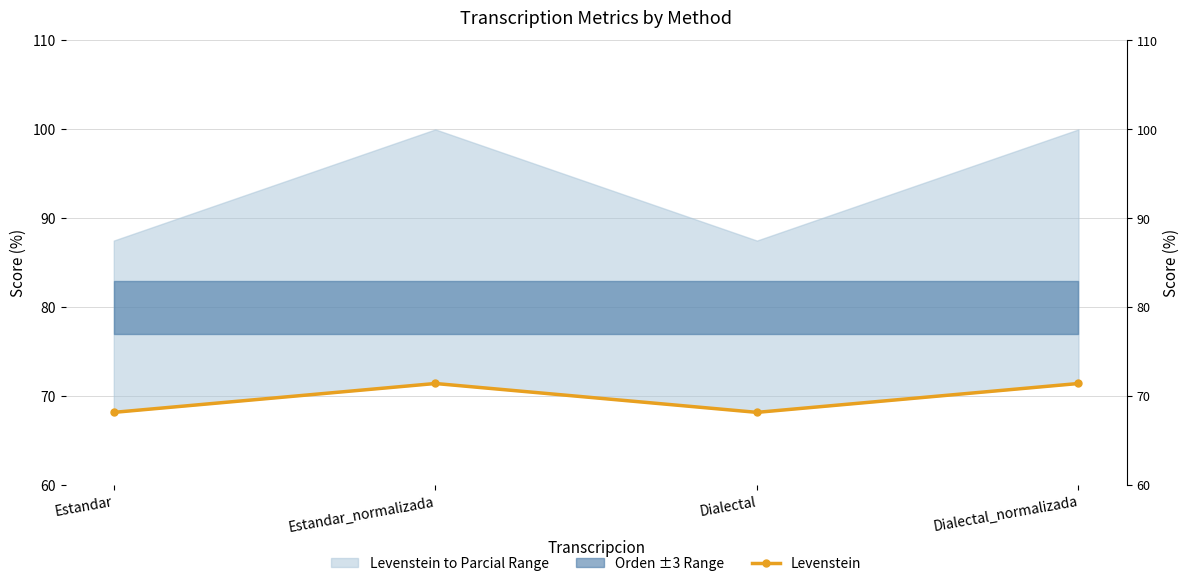

What is the difference between the maximum and second lowest values?

3.2